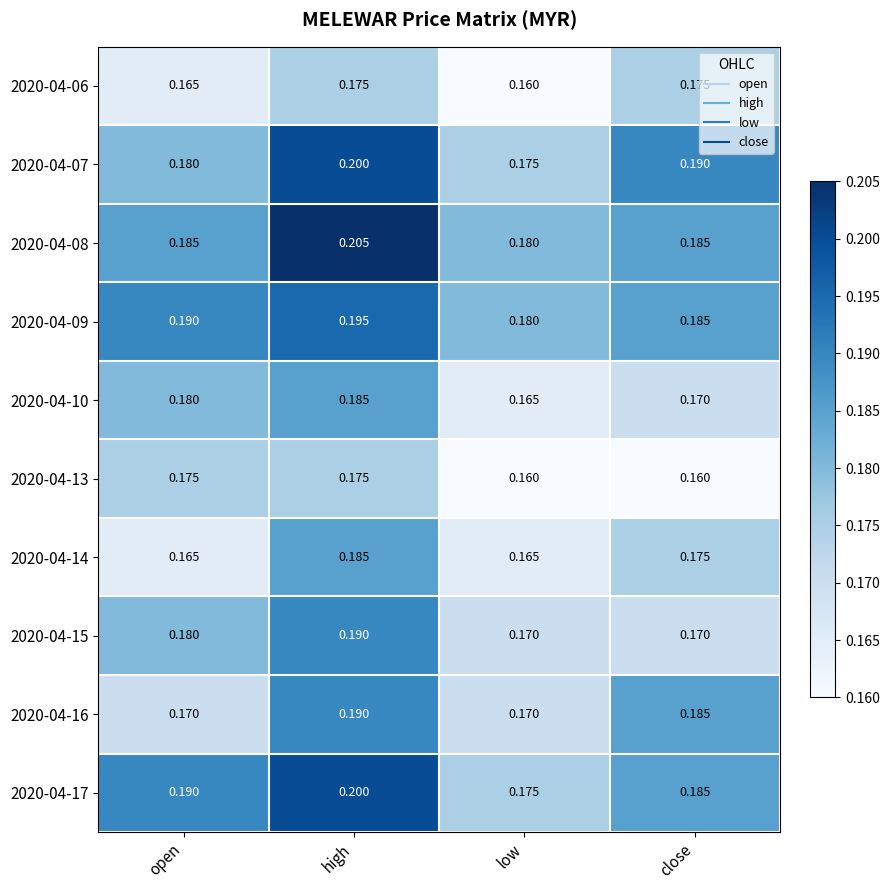

Which category has the highest value across all series?

high